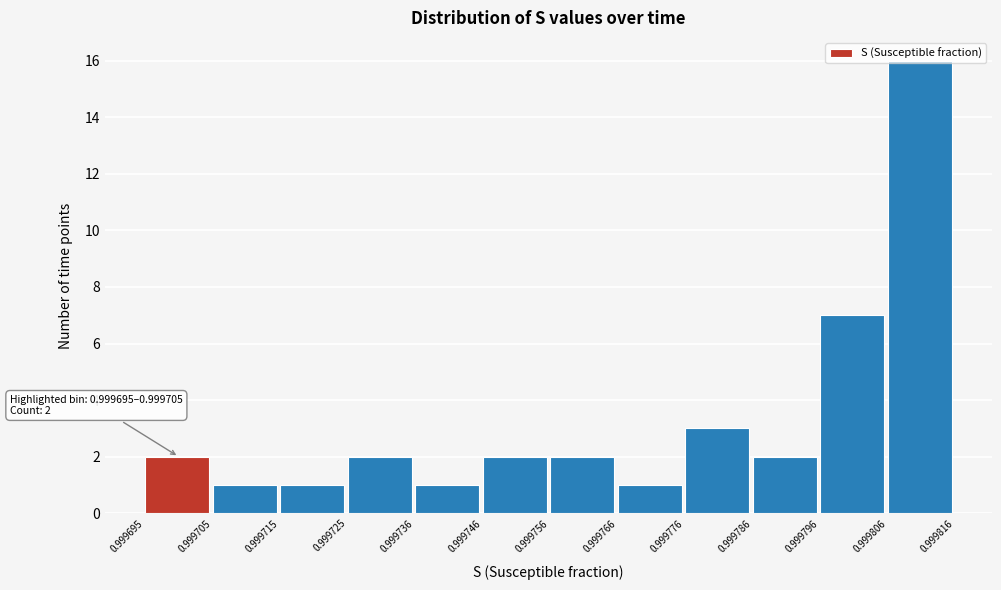

Over which range of the x-axis is the bar tallest?

0.999806 to 0.999816